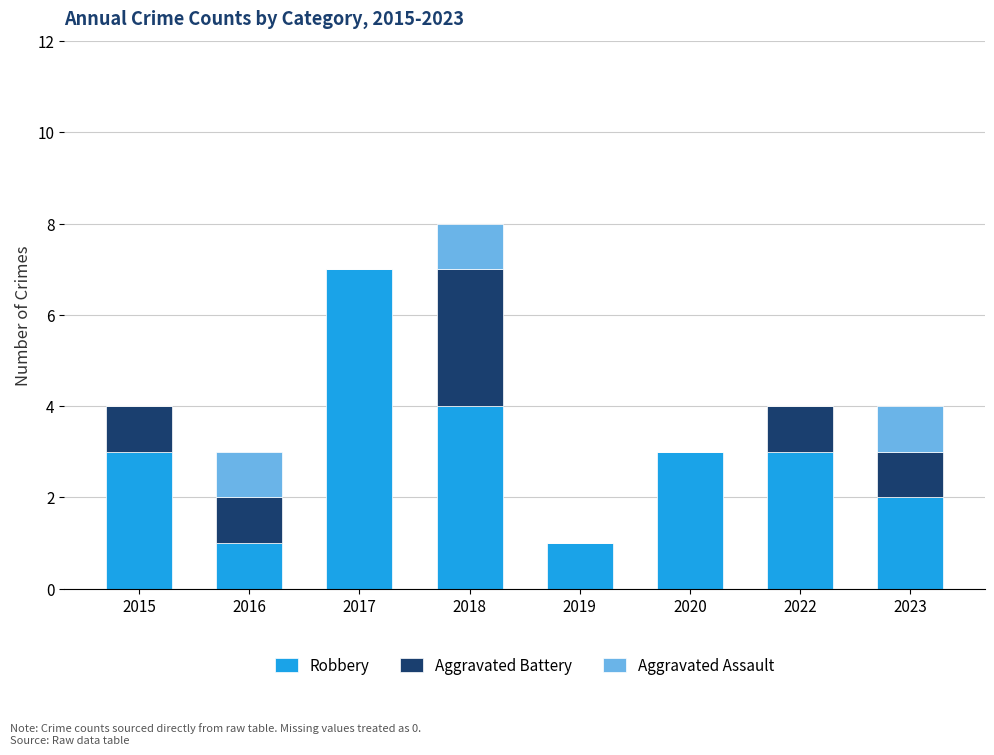

What are all the series names shown in the legend?

Robbery, Aggravated Battery, Aggravated Assault